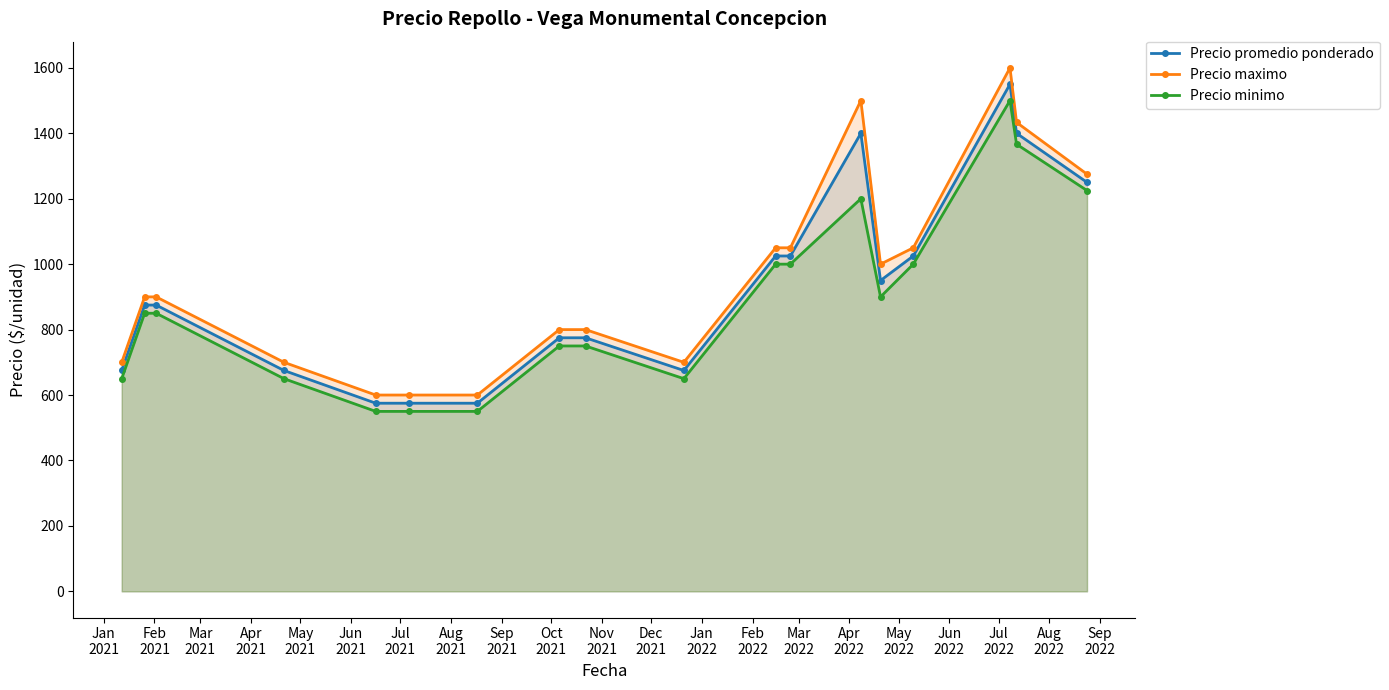

In Precio promedio ponderado, how many points are lower than both neighbors (excluding endpoints)?

2